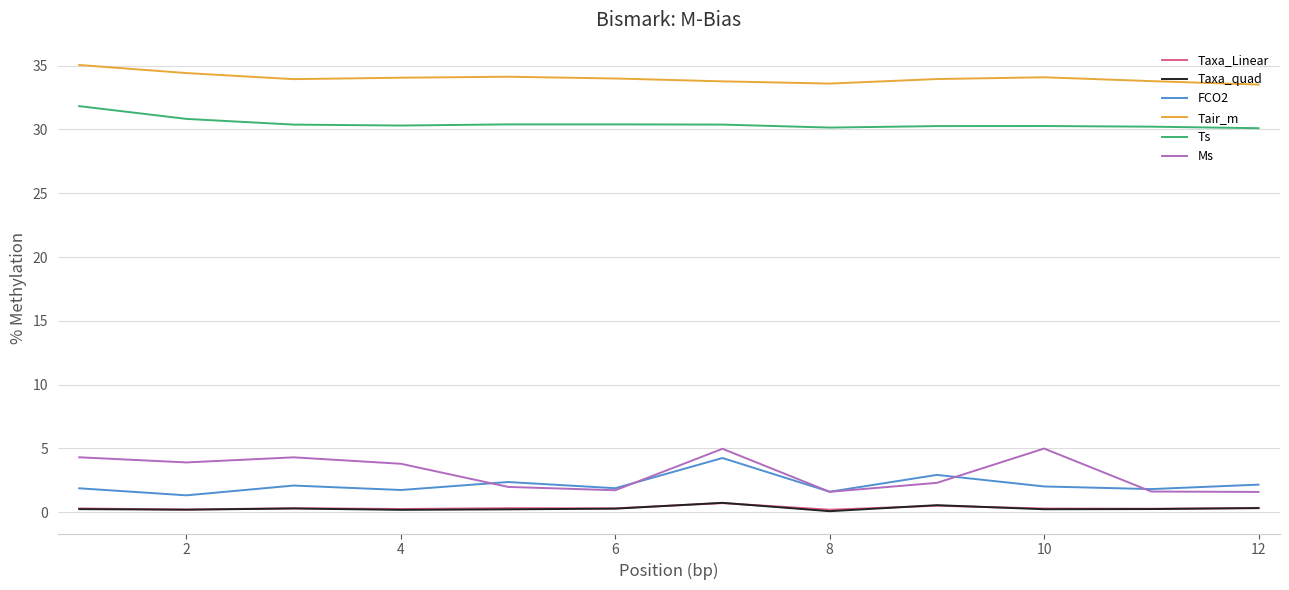

What is the greatest value displayed?

35.1